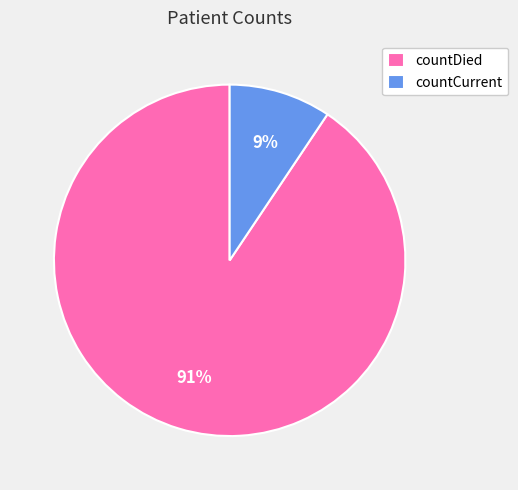

Is there any slice that represents more than half of the pie?

Yes